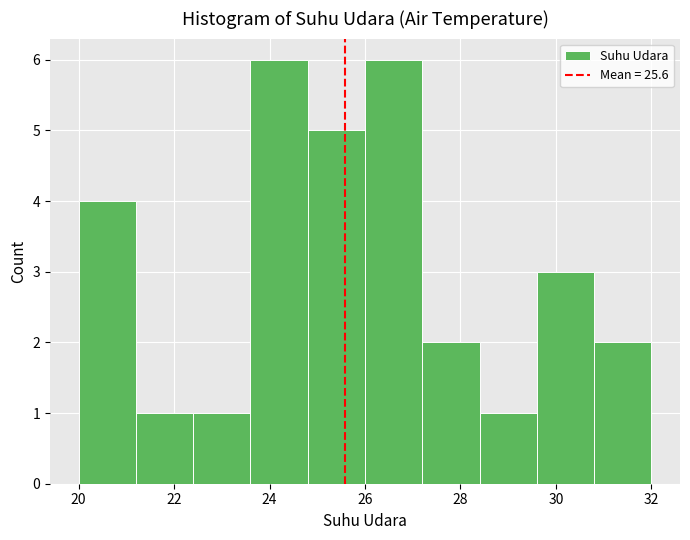

How tall is the bar that spans 26.0 to 27.2 on the x-axis? The values are not printed on the chart, so give them approximately, as read against the axis.

6